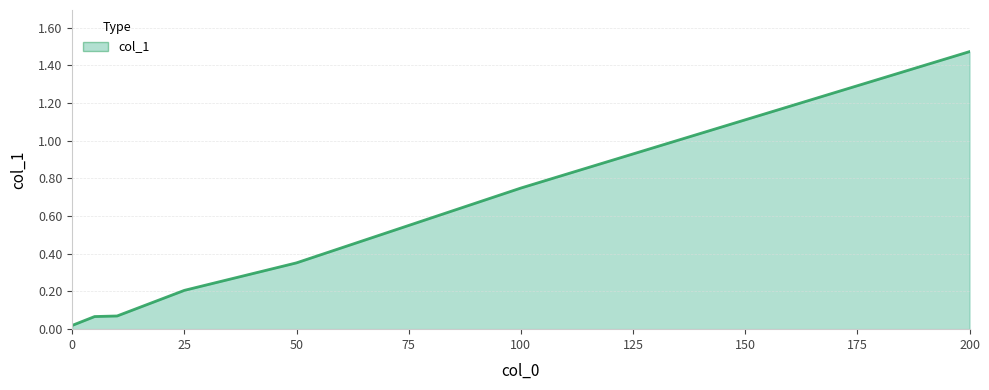

What is the difference between the maximum and second lowest values?

1.4